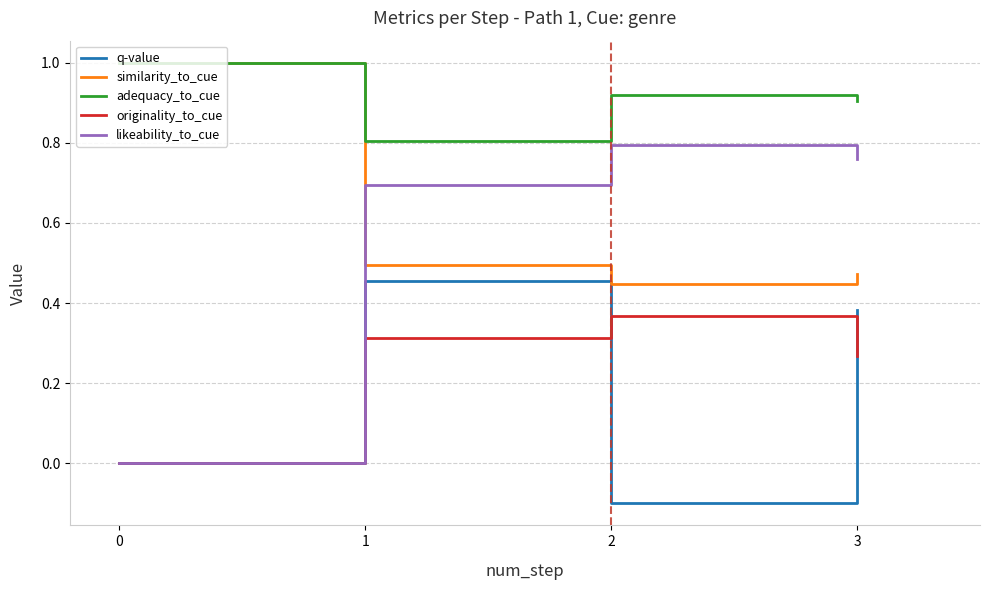

What is the greatest value displayed?

1.0